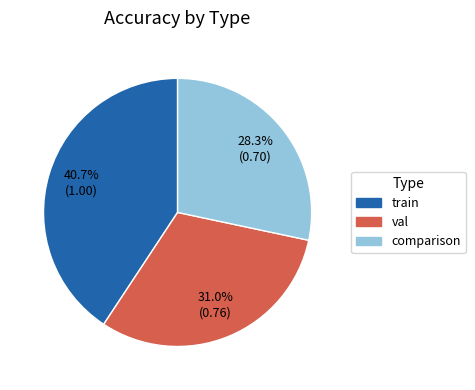

Do val and train together represent more than half of the pie?

Yes